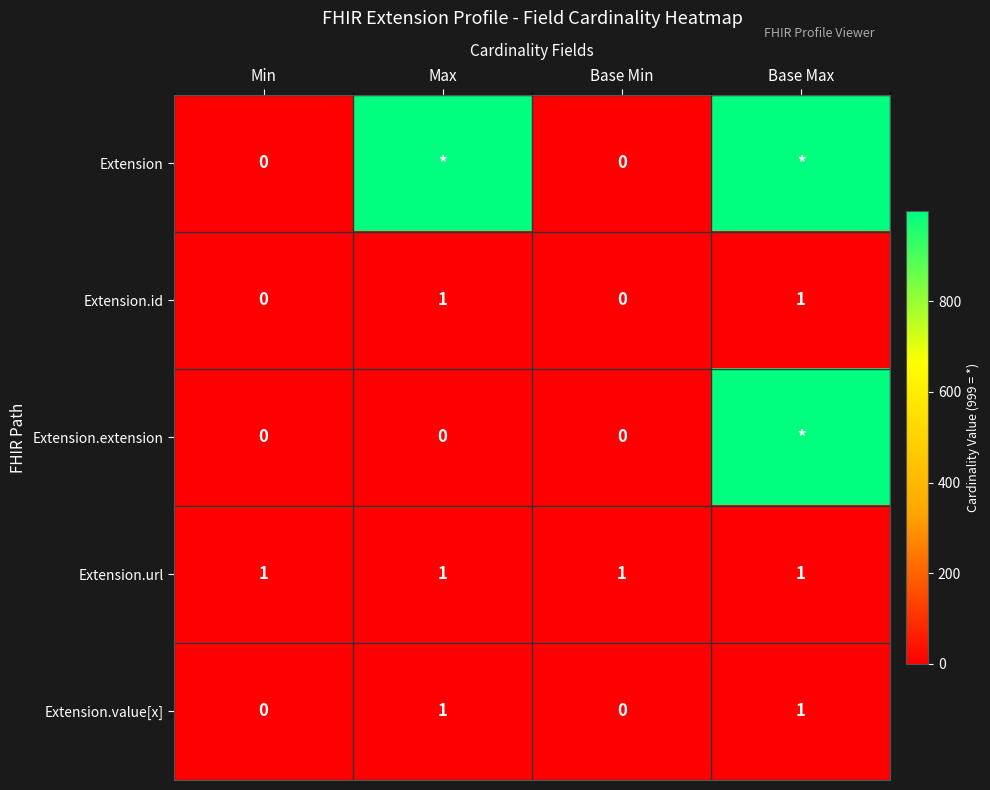

What is the total value across all series at Base Min?

1